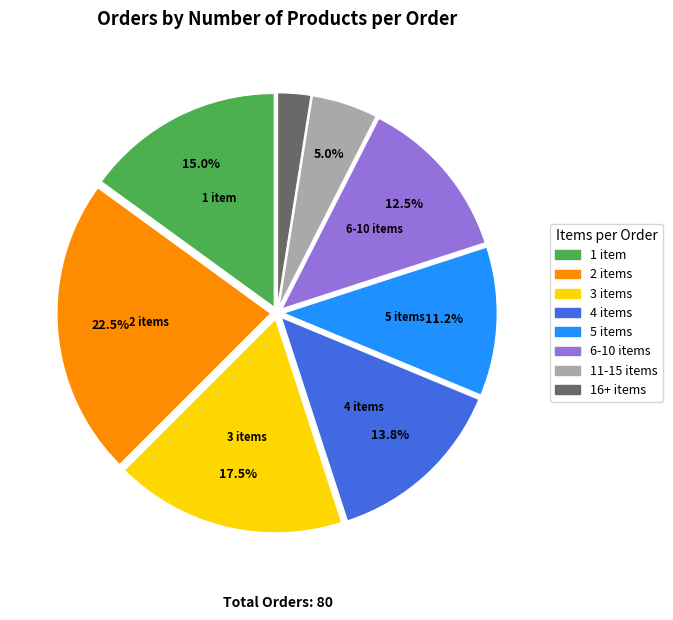

Is there any slice that represents more than half of the pie?

No